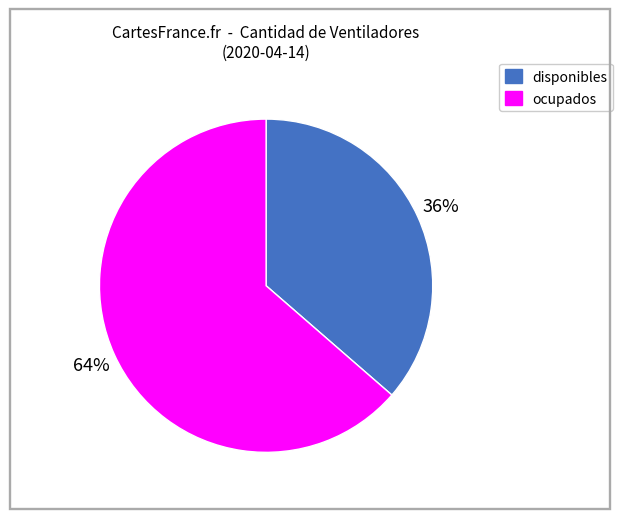

How many segments does this pie chart have?

2